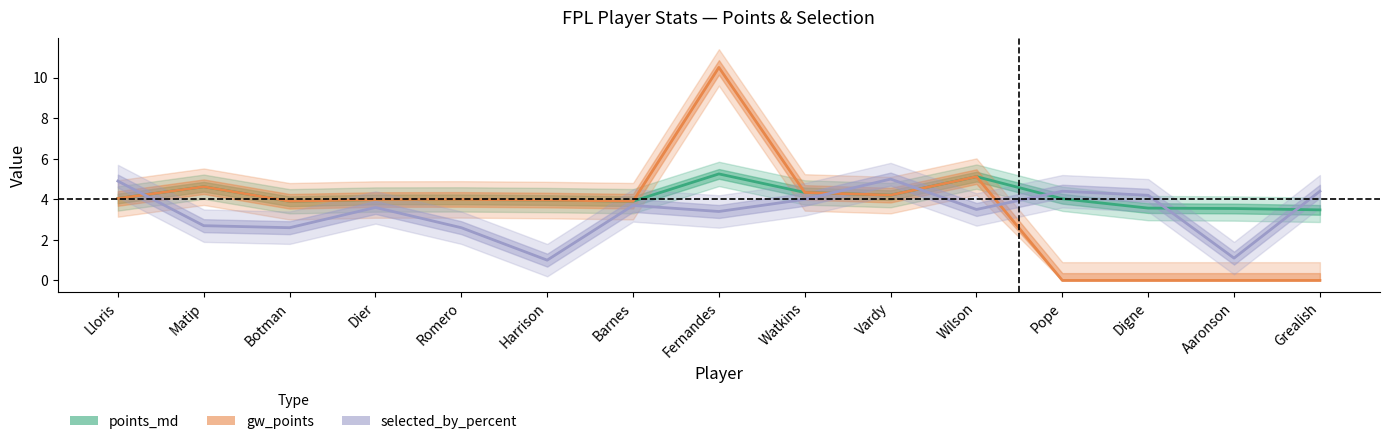

What position from the left is Botman?

3